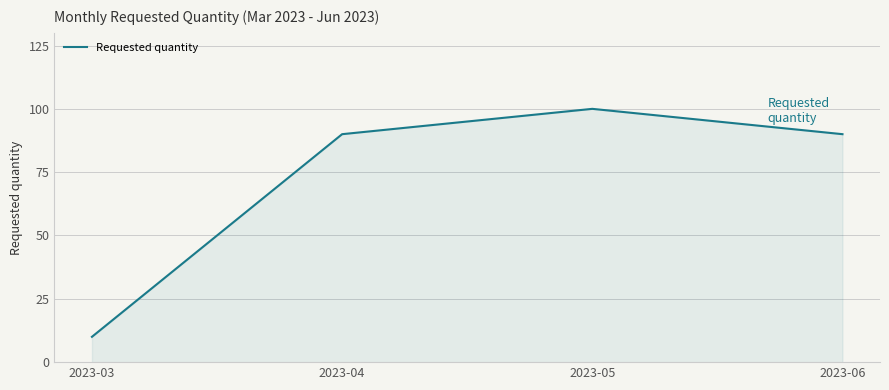

What is the change in value from 2023-05 to 2023-06?

-10